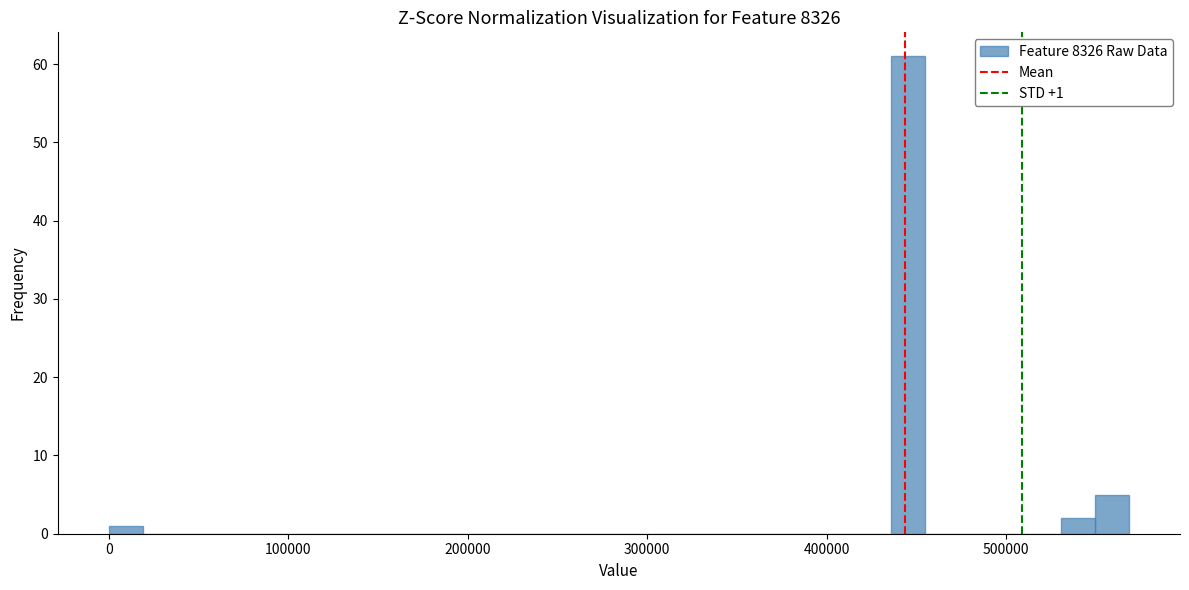

Read against the x-axis, roughly where is the centre of the tallest bar?

450000